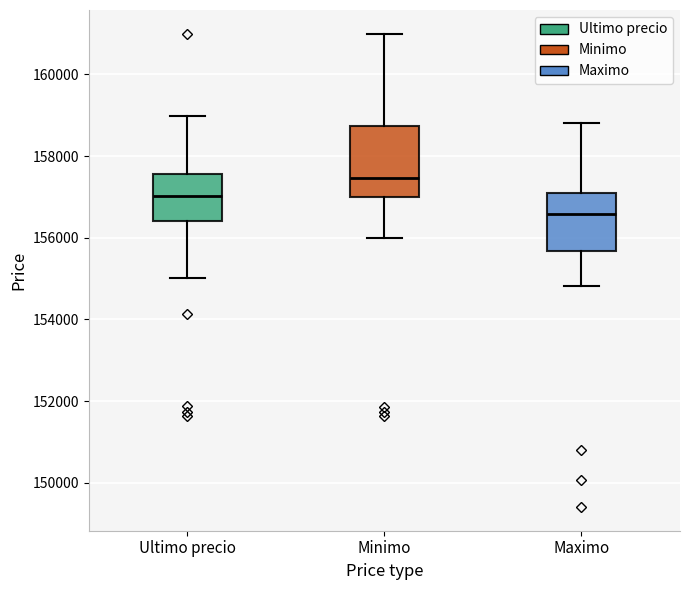

Reading left to right, read every box against the y-axis: the position of its median line, the range the box covers, and the ends of its whiskers. The values are not printed on the chart, so give them approximately, as read against the axis.

Ultimo precio: median 157000, box 156400 to 157600, whiskers 155000 to 159000
Minimo: median 157400, box 157000 to 158800, whiskers 156000 to 161000
Maximo: median 156600, box 155600 to 157200, whiskers 154800 to 158800